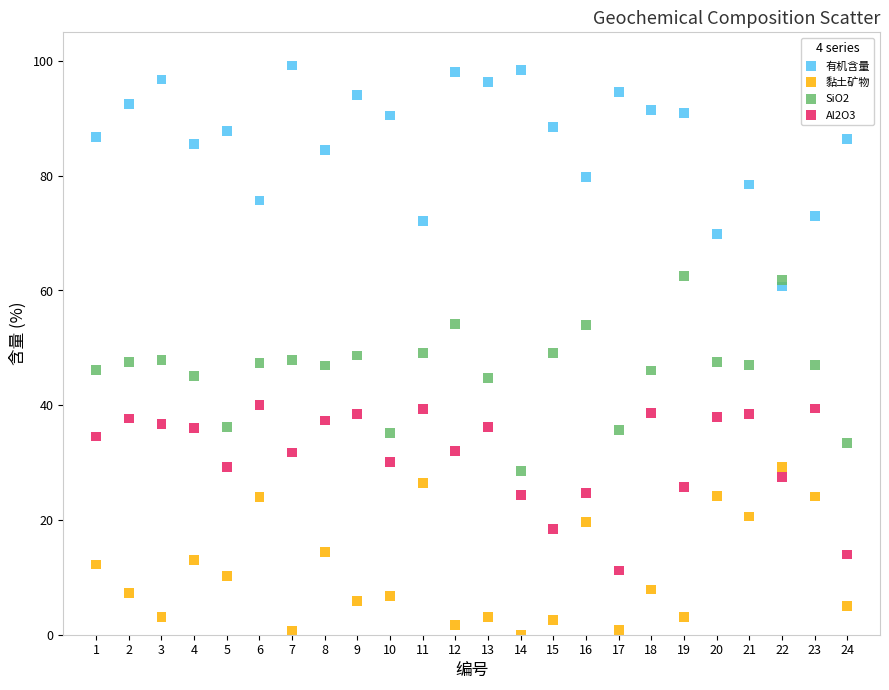

Across all data points, what is the range of Y values (max minus min)?

99.2